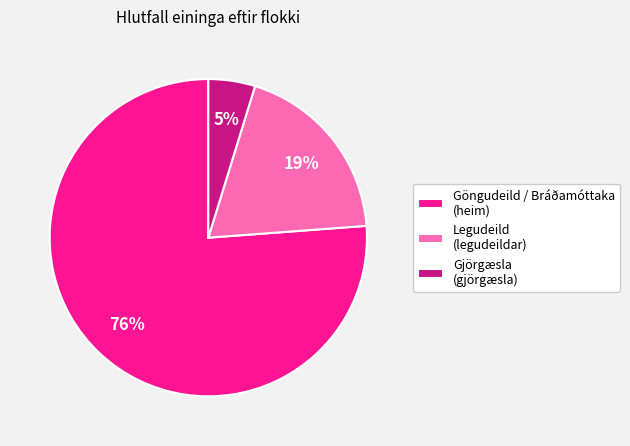

Rank the categories by value from highest to lowest.

Göngudeild / Bráðamóttaka (heim), Legudeild (legudeildar), Gjörgæsla (gjörgæsla)